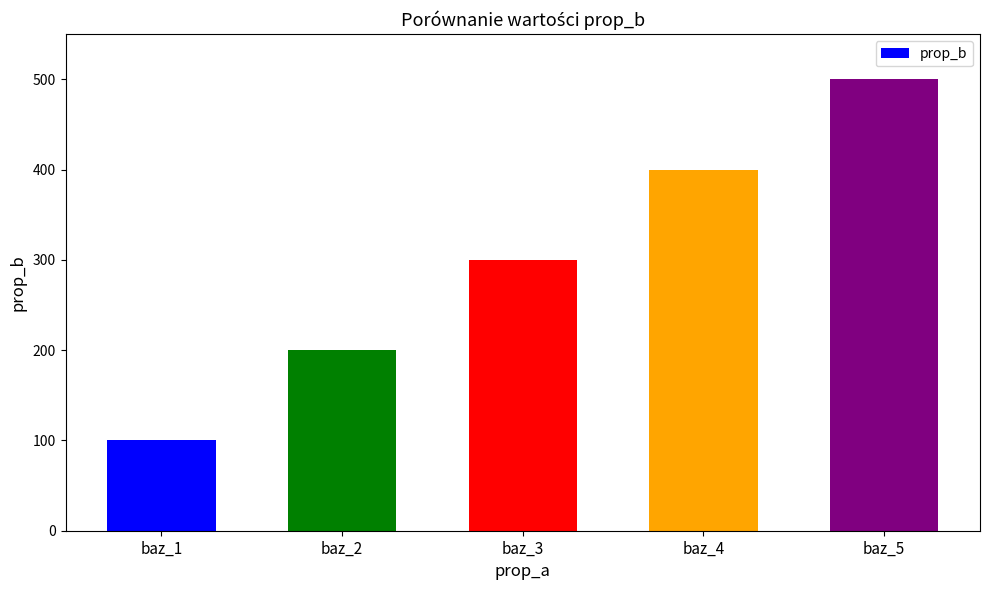

Read the value at baz_2.

200